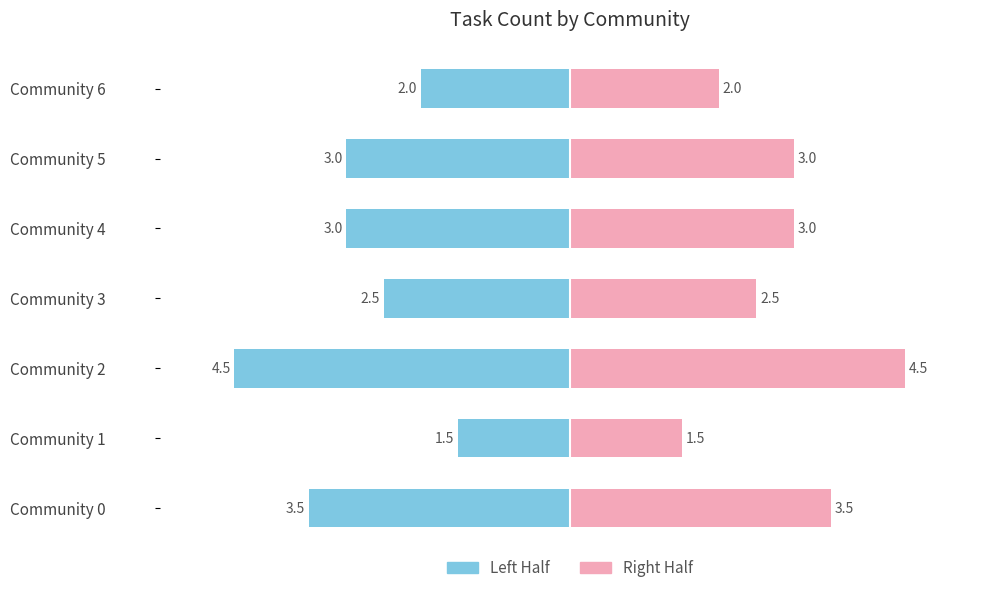

Reading left to right, list all the values displayed in this chart.

Left Half: -3.5	-1.5	-4.5	-2.5	-3.0	-3.0	-2.0
Right Half: 3.5	1.5	4.5	2.5	3.0	3.0	2.0